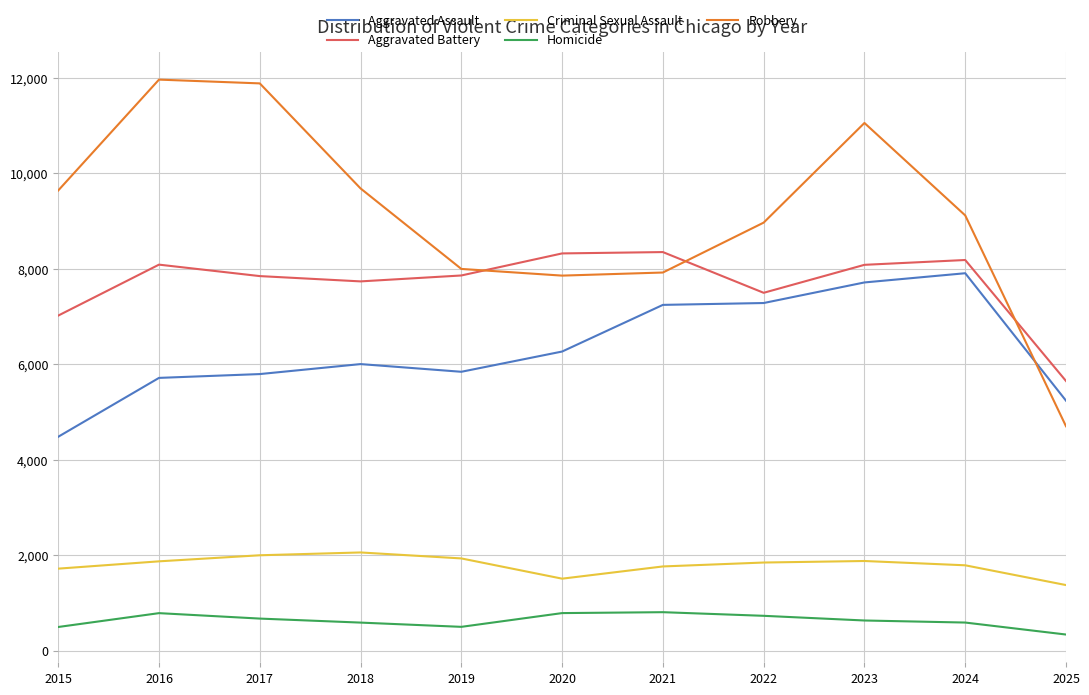

What is the highest value of the Robbery series?

11960